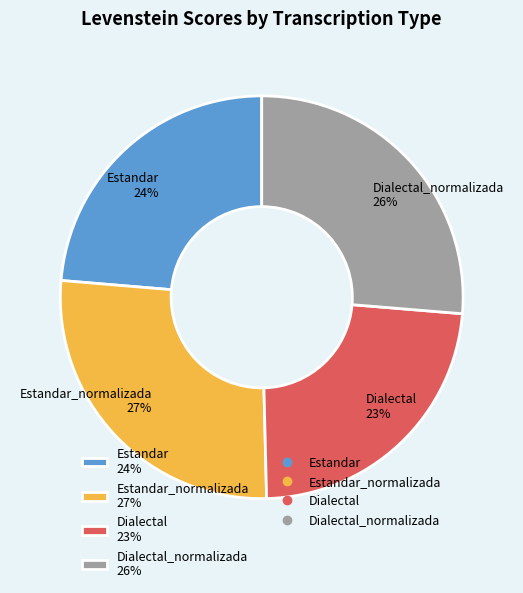

Is there a majority slice in this chart?

No